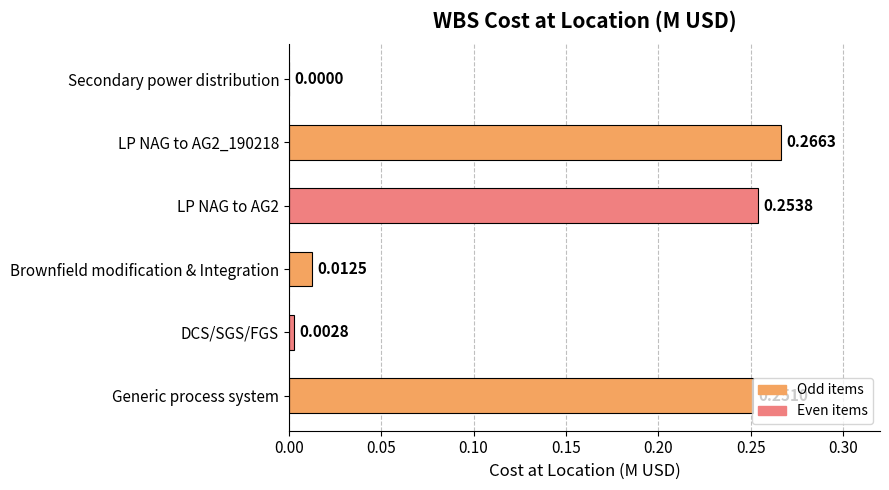

What is the sum of all values?

0.8